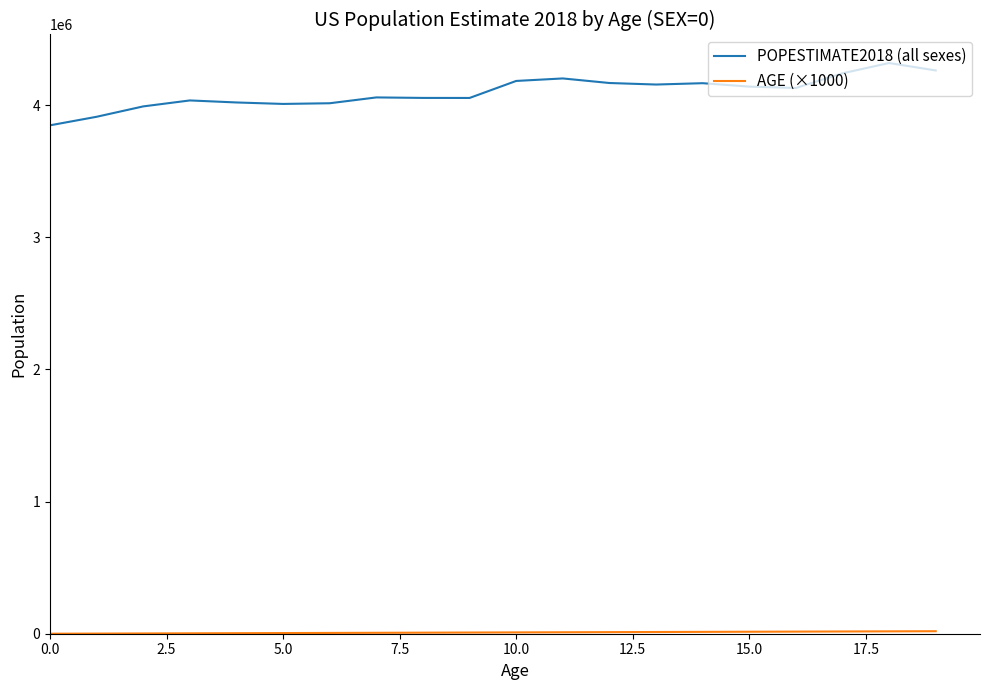

Which series has the largest range (max minus min)?

POPESTIMATE2018 (all sexes)